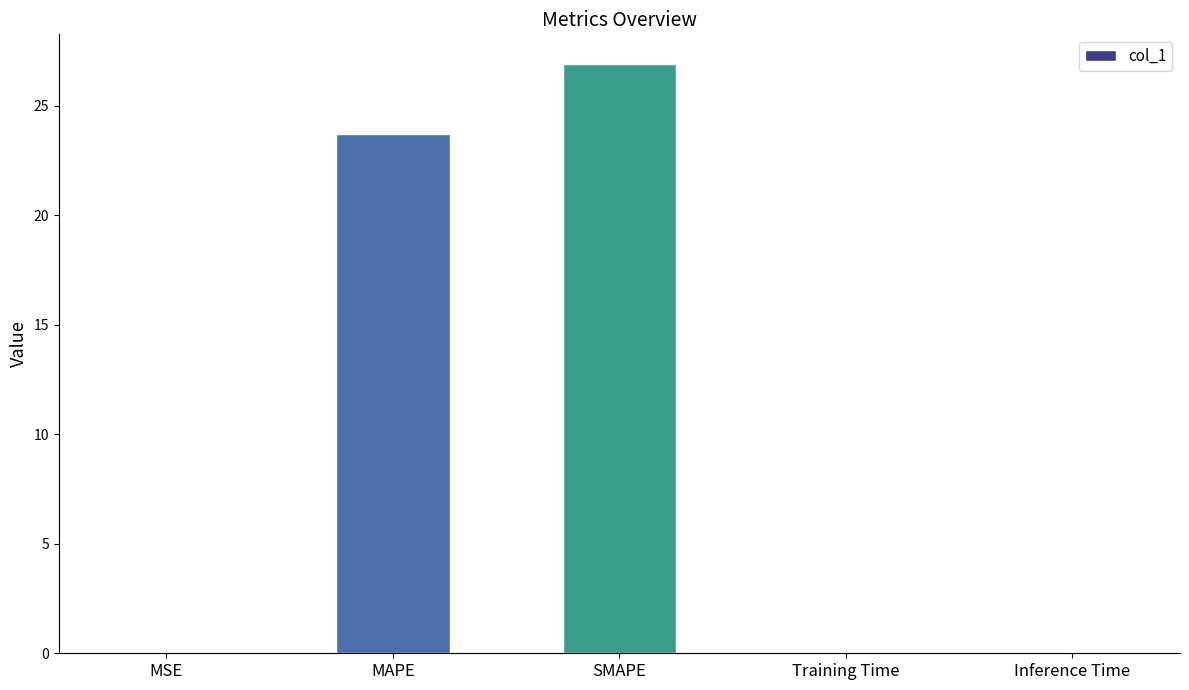

The value at MAPE is 33.5. True or false?

False